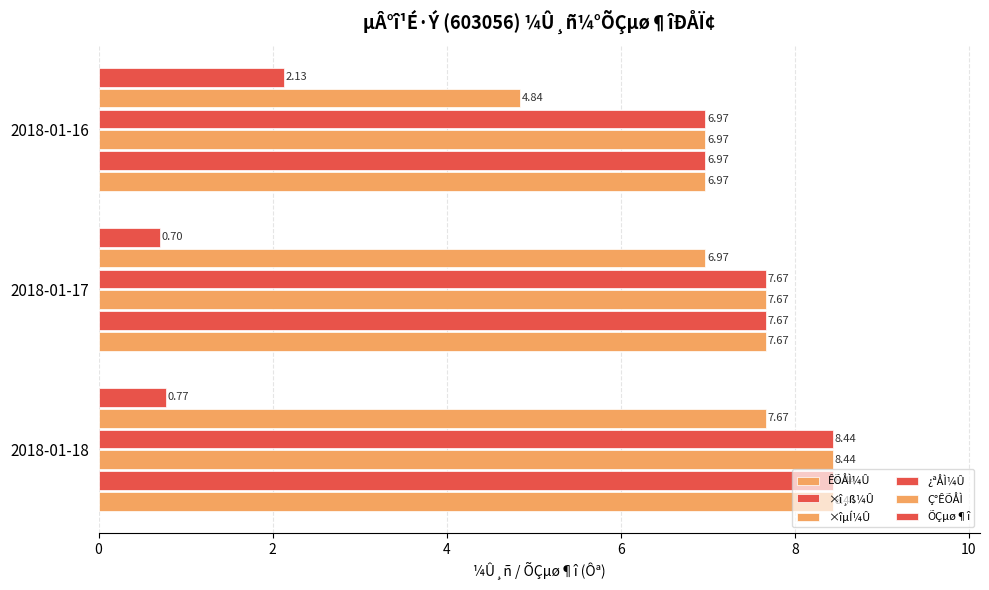

How many categories are shown in the chart?

3